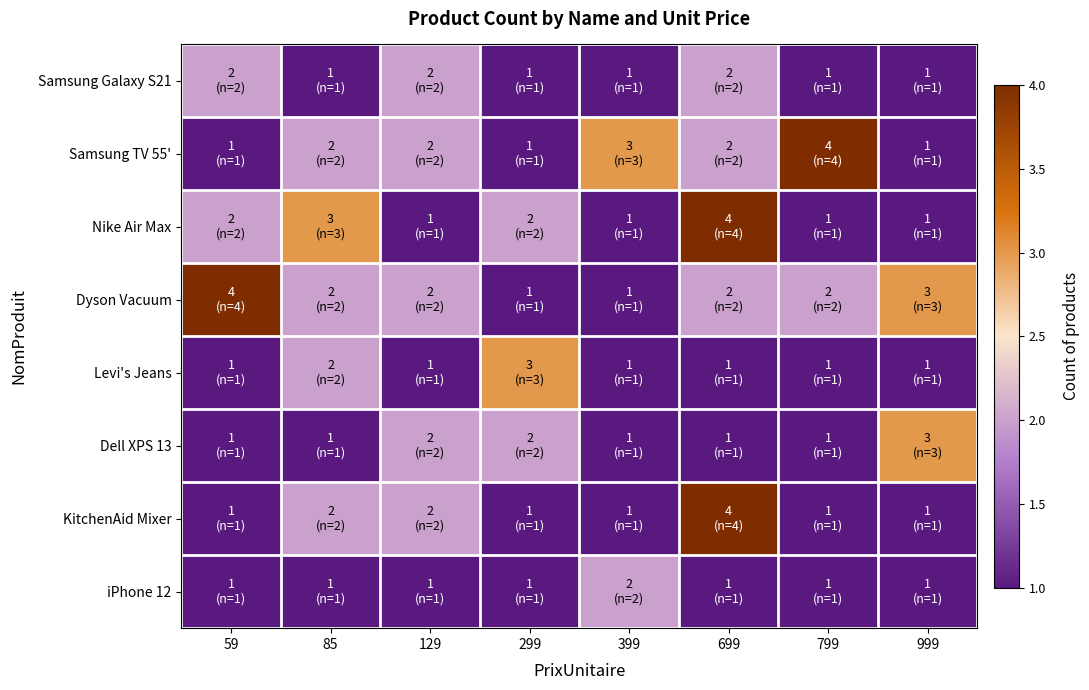

Reading left to right, what are all the values shown in this chart?

Samsung Galaxy S21: 59=2	85=1	129=2	299=1	399=1	699=2	799=1	999=1
Samsung TV 55': 59=1	85=2	129=2	299=1	399=3	699=2	799=4	999=1
Nike Air Max: 59=2	85=3	129=1	299=2	399=1	699=4	799=1	999=1
Dyson Vacuum: 59=4	85=2	129=2	299=1	399=1	699=2	799=2	999=3
Levi's Jeans: 59=1	85=2	129=1	299=3	399=1	699=1	799=1	999=1
Dell XPS 13: 59=1	85=1	129=2	299=2	399=1	699=1	799=1	999=3
KitchenAid Mixer: 59=1	85=2	129=2	299=1	399=1	699=4	799=1	999=1
iPhone 12: 59=1	85=1	129=1	299=1	399=2	699=1	799=1	999=1